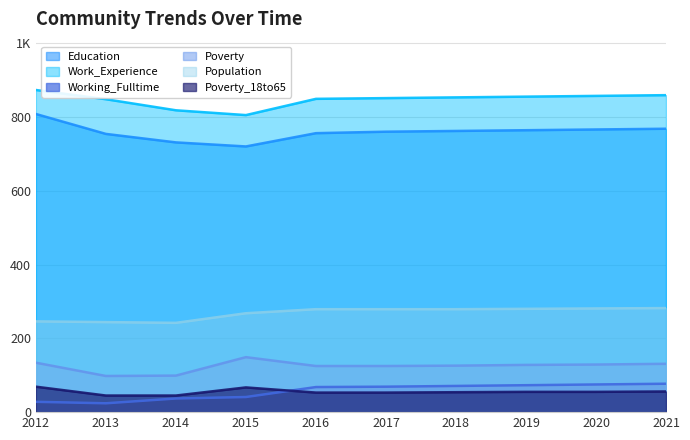

How many series are shown in this chart?

6